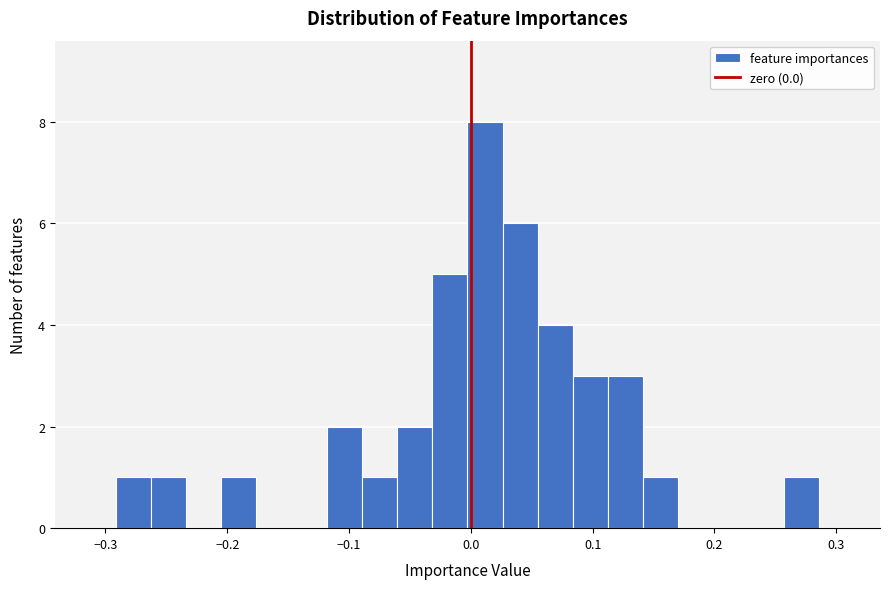

Read against the x-axis, roughly where is the centre of the tallest bar?

0.01